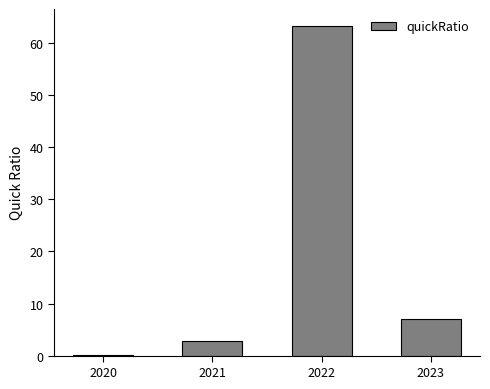

At which category does the chart reach its peak across all series?

2022